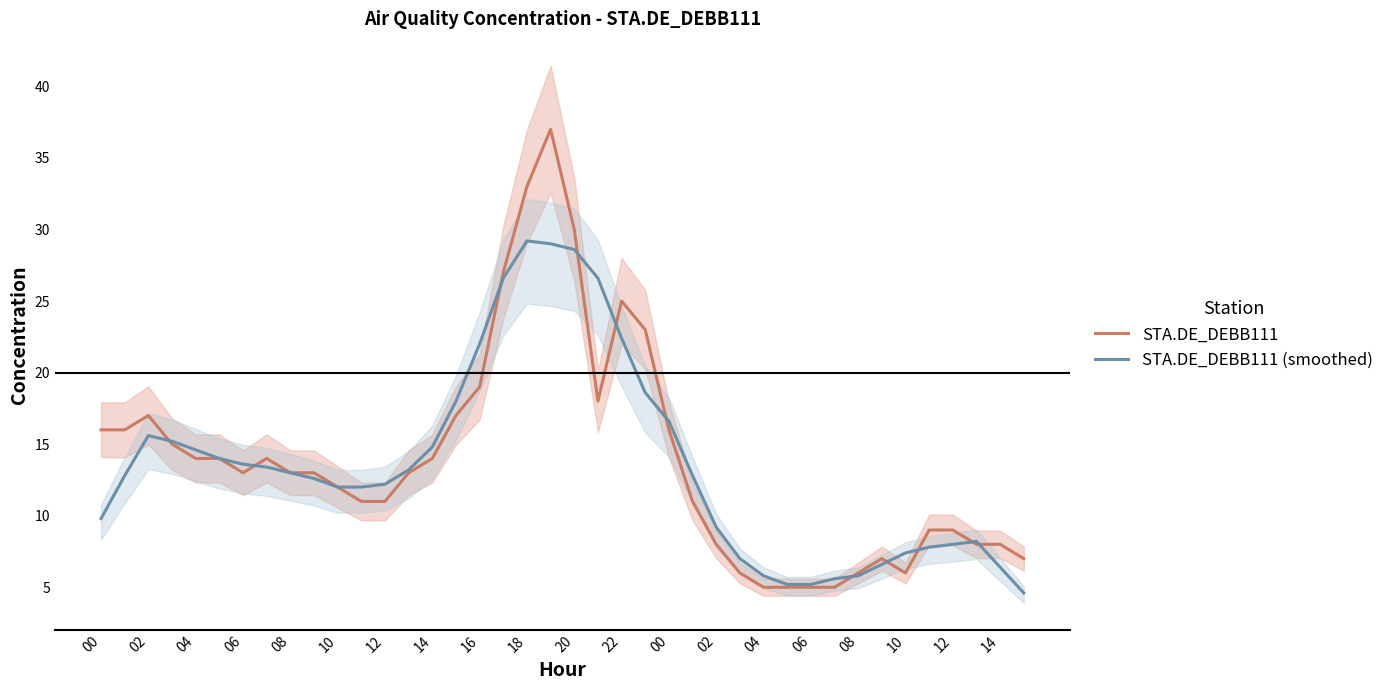

Count the number of categories in the chart.

40